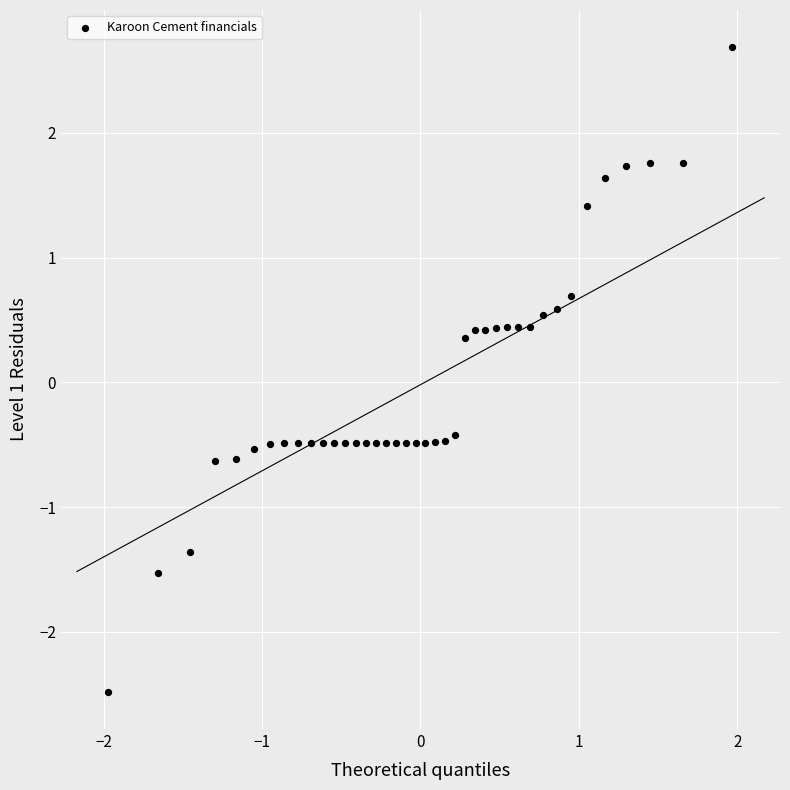

What is the range of X values (max minus min)?

3.9